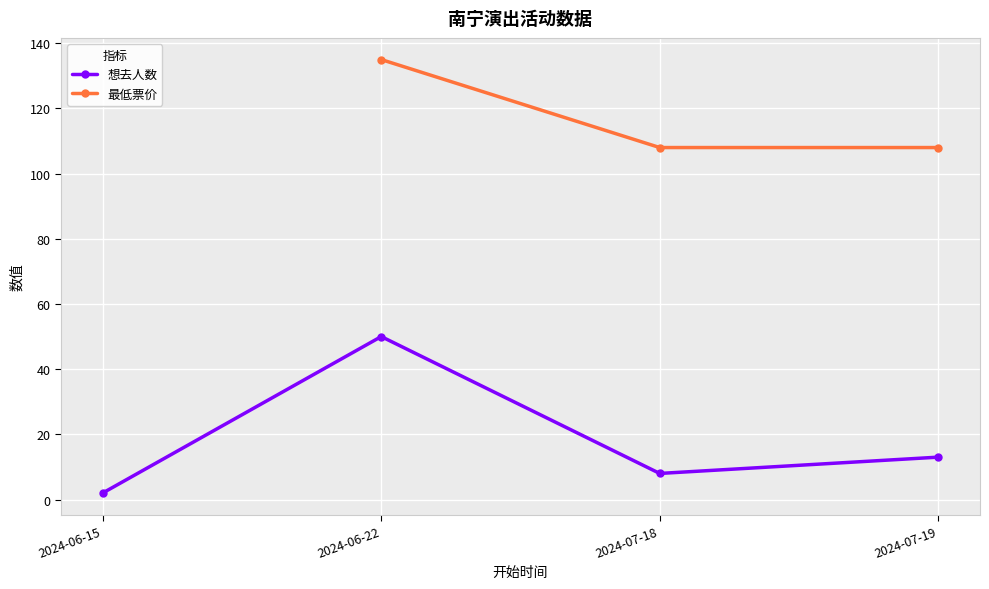

What position from the left is 2024-06-22?

2